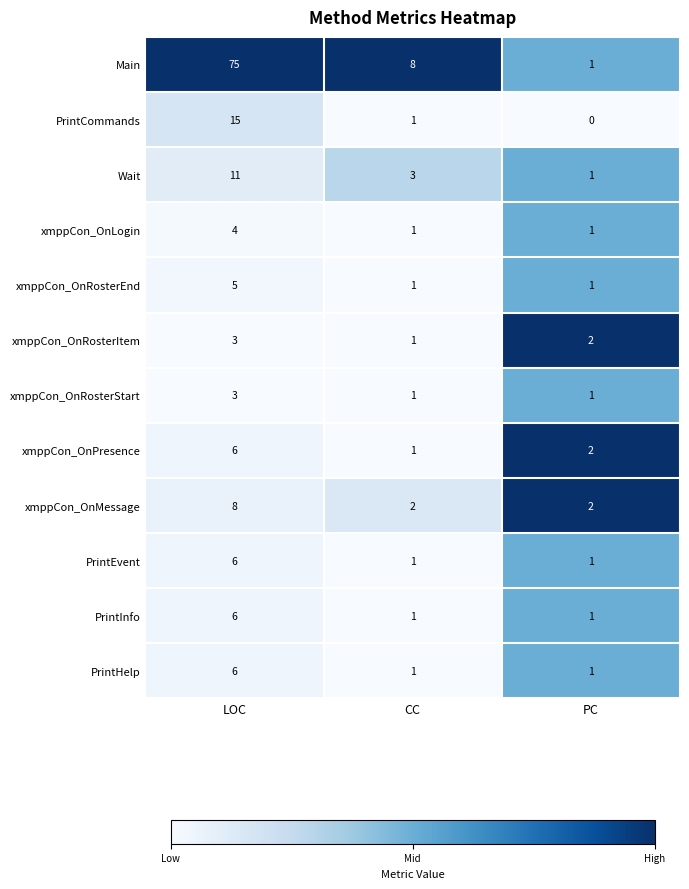

Where is Main nearest to the value 38?

CC